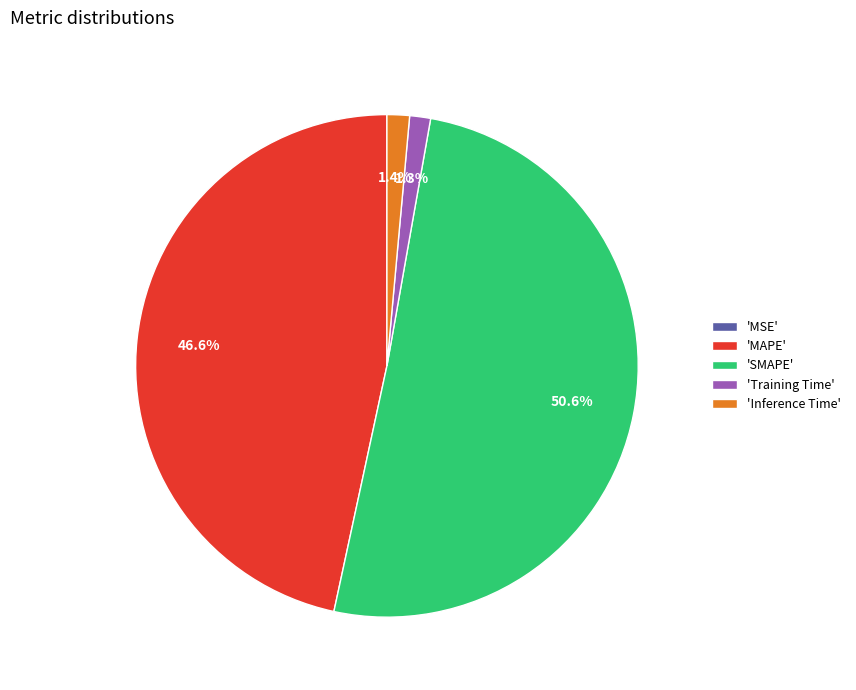

To the nearest percent, what is the average slice percentage?

20%